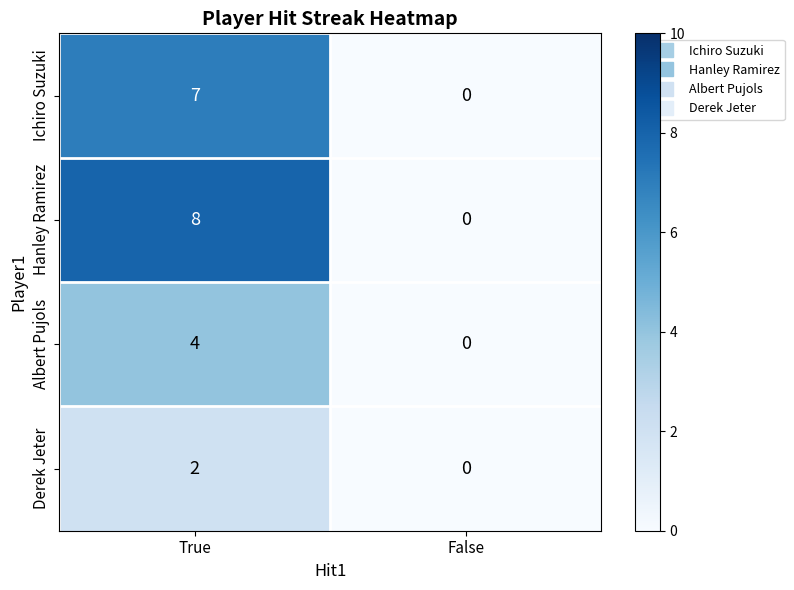

What is the difference between the highest and lowest values at True?

6